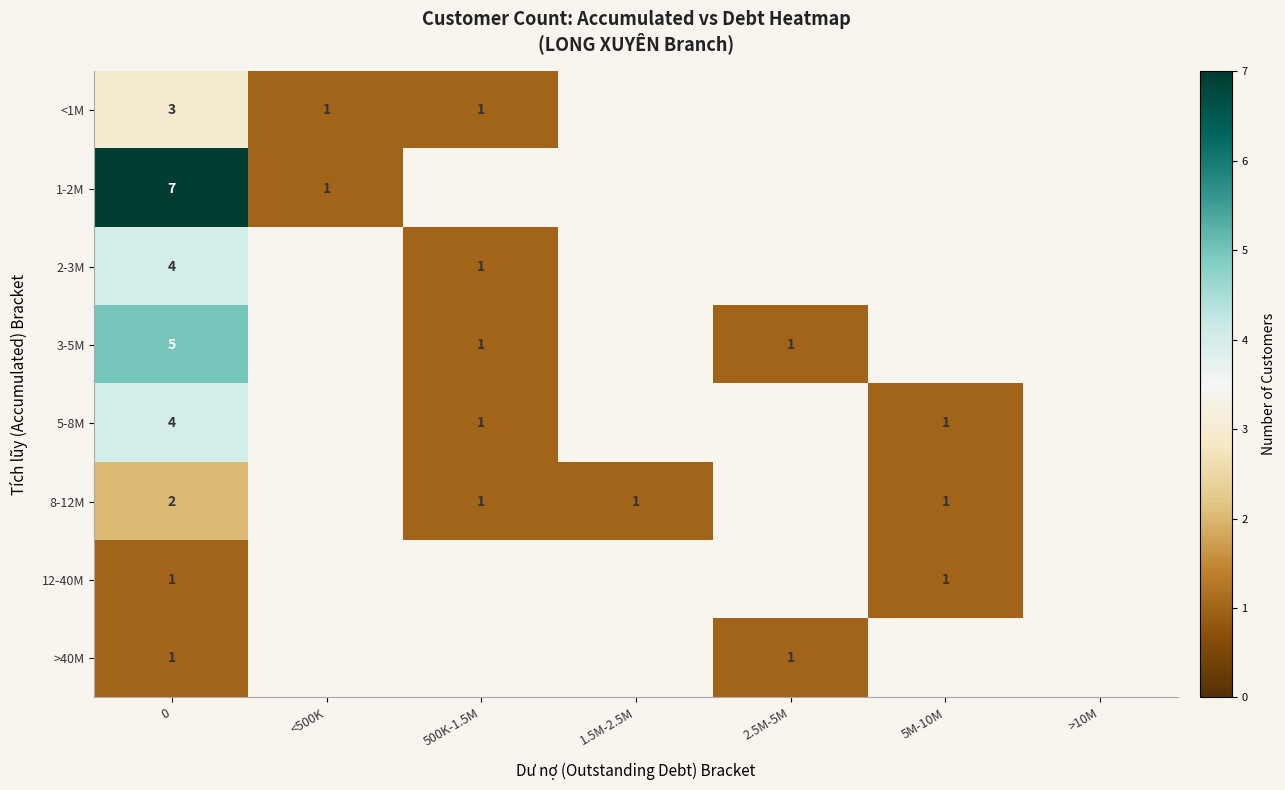

The <1M series shows 1 at <500K. True or false?

True